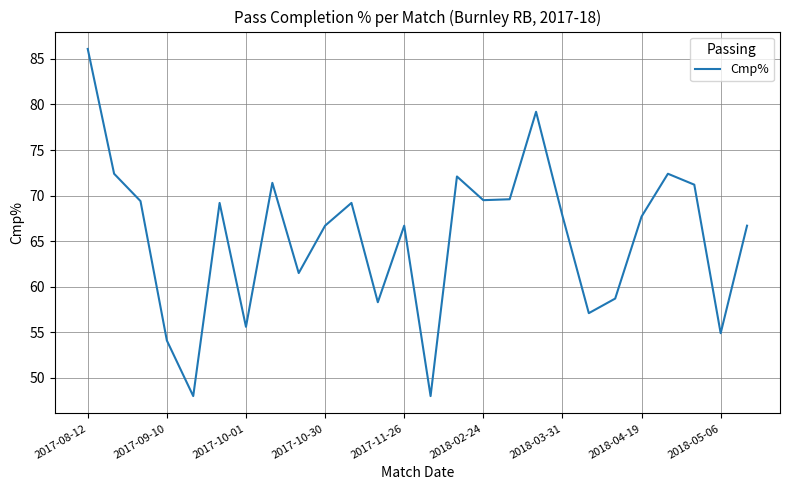

What is the difference between the maximum and minimum values?

38.1